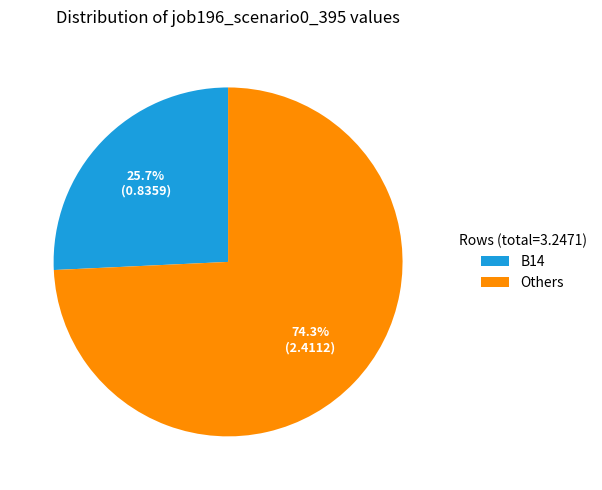

Count the number of slices in the pie.

2